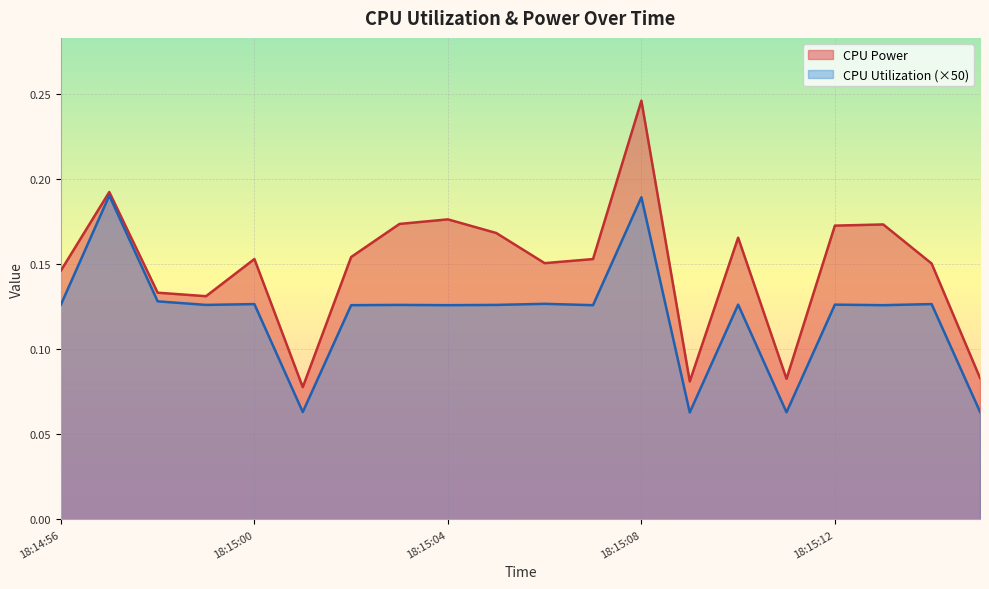

What is the value of the CPU Utilization (×50) point at the 20th from the left?

0.1